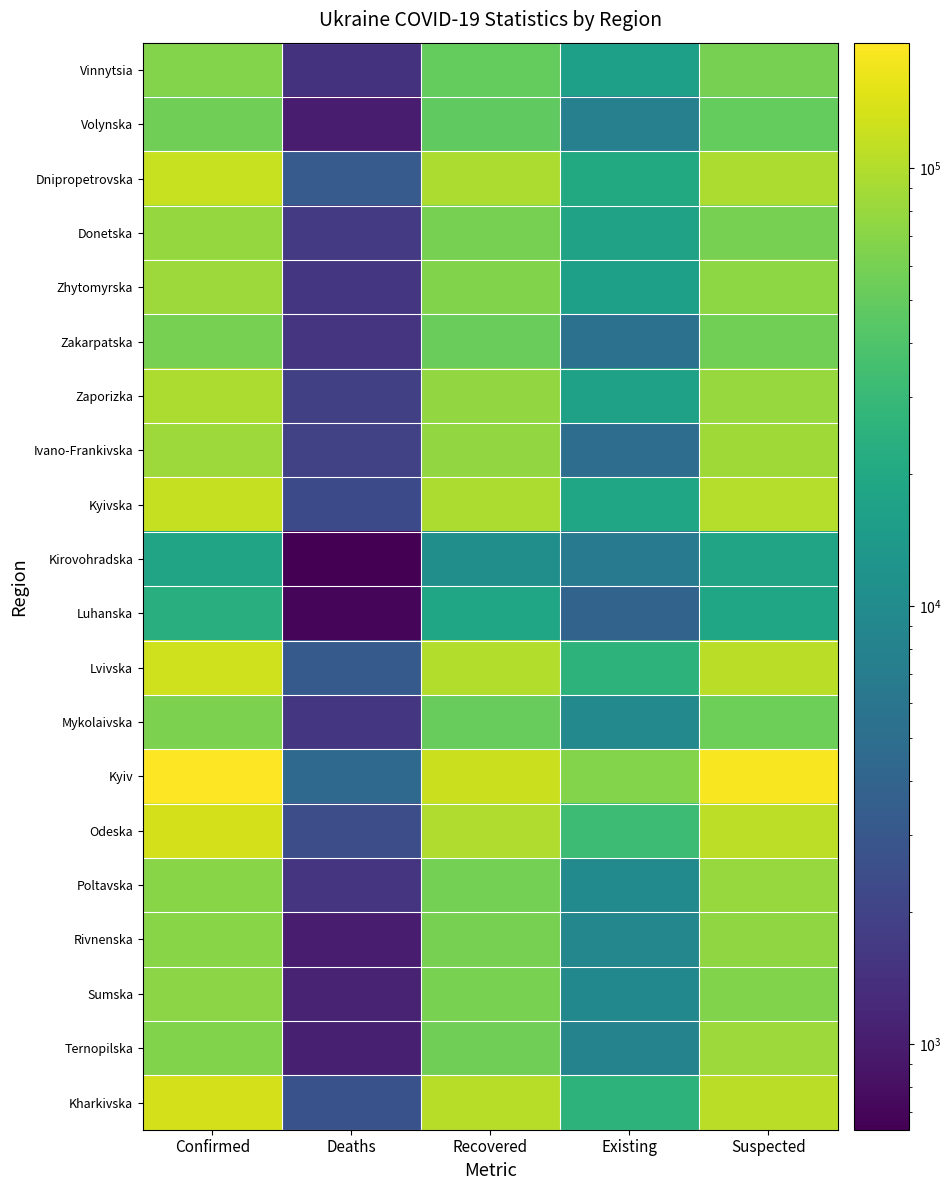

Which series has the largest range (max minus min)?

Kyiv